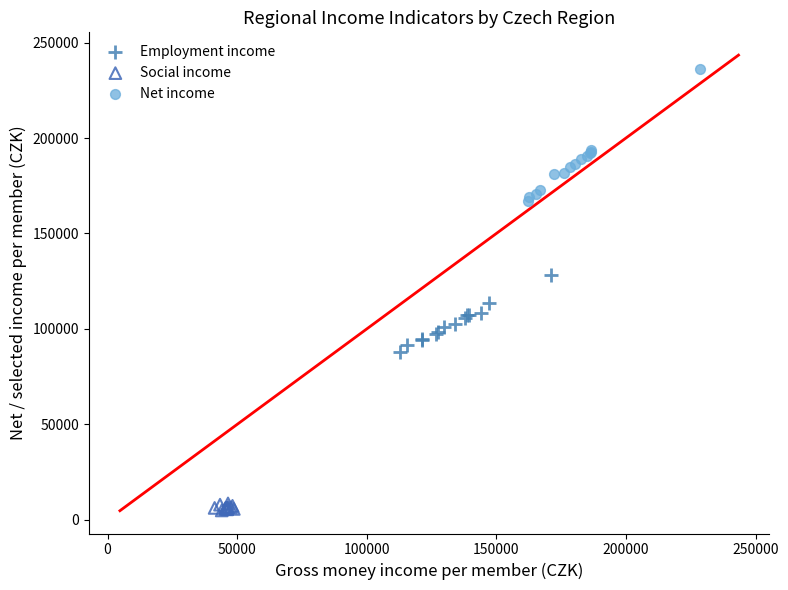

Which series reaches the minimum Y coordinate?

Social income